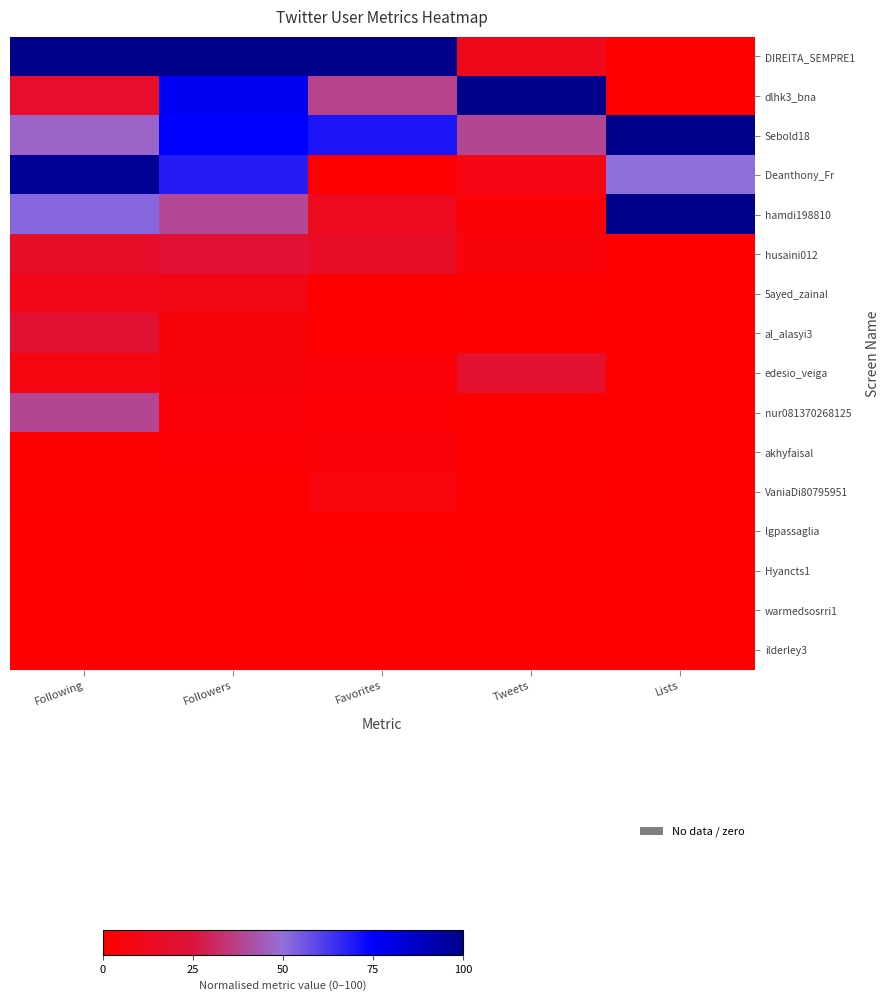

How many categories are shown in the chart?

5